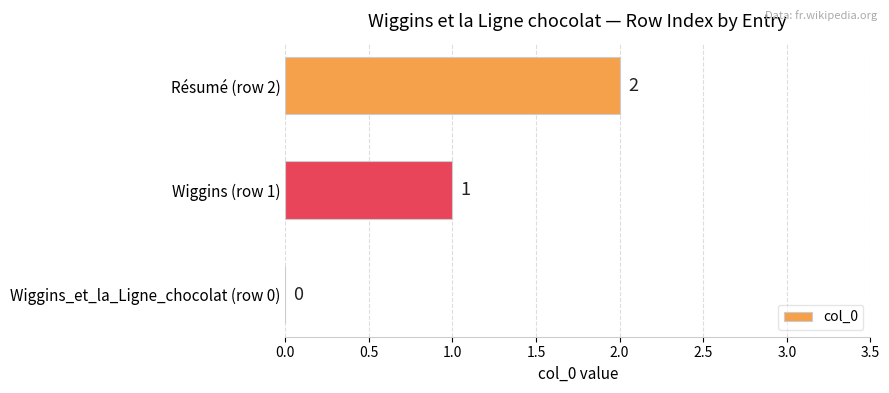

The chart shows a value of 0 at Wiggins_et_la_Ligne_chocolat (row 0). True or false?

True